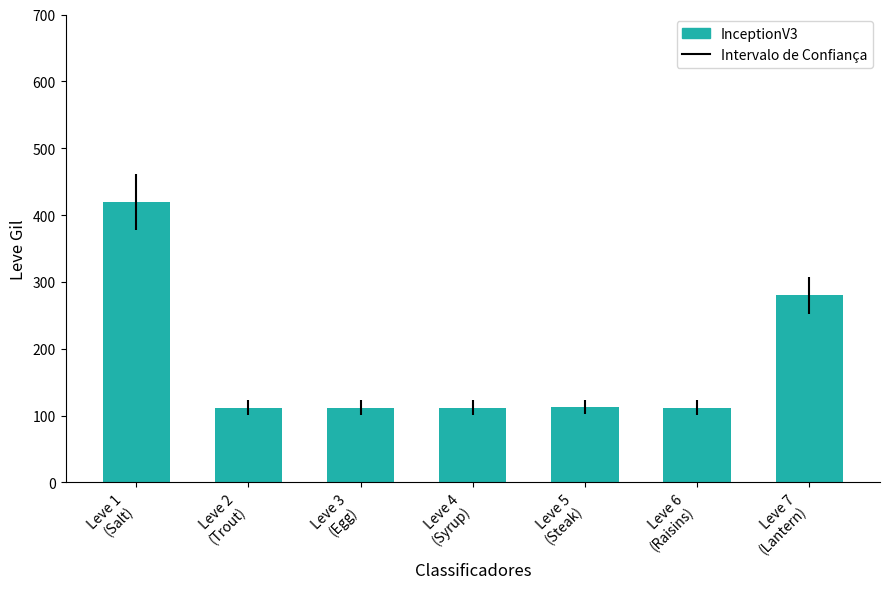

What is the maximum value shown in the chart?

420